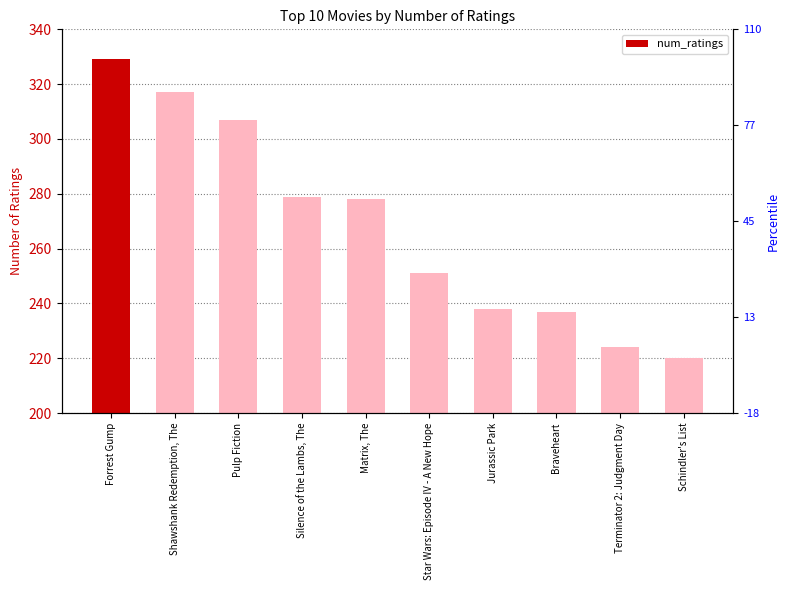

Does the chart contain any negative values?

No